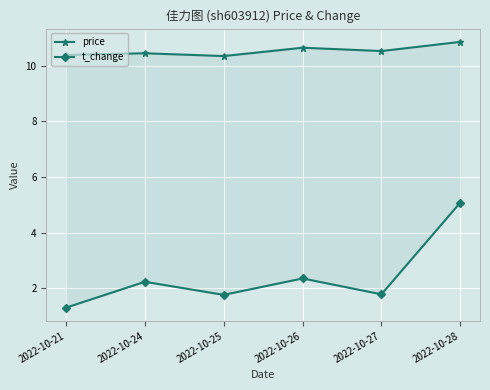

What is the difference between the t_change values at 2022-10-24 and 2022-10-27?

0.4